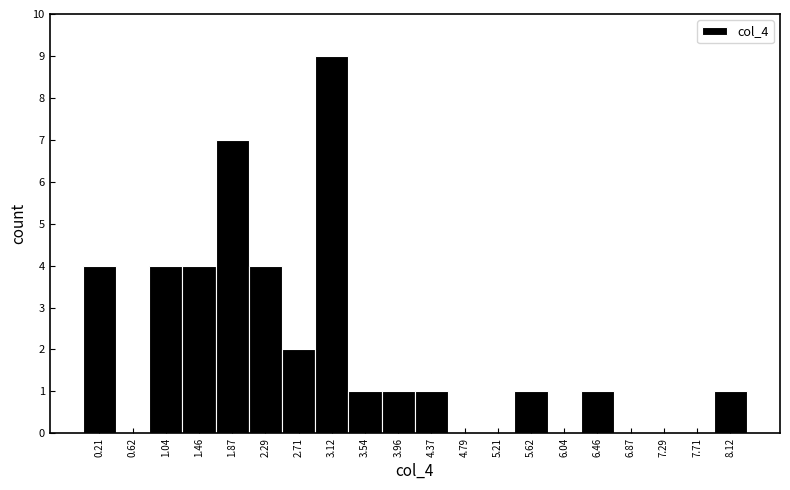

Reading left to right, transcribe this chart: for each bar, give the range it covers on the x-axis and its height. Neither the bar edges nor the heights are printed on the chart, so give them approximately, as read against the axes.

0.00 to 0.40: 4
0.40 to 0.85: 0
0.85 to 1.25: 4
1.25 to 1.65: 4
1.65 to 2.10: 7
2.10 to 2.50: 4
2.50 to 2.90: 2
2.90 to 3.35: 9
3.35 to 3.75: 1
3.75 to 4.15: 1
4.15 to 4.60: 1
4.60 to 5.00: 0
5.00 to 5.40: 0
5.40 to 5.85: 1
5.85 to 6.25: 0
6.25 to 6.65: 1
6.65 to 7.10: 0
7.10 to 7.50: 0
7.50 to 7.90: 0
7.90 to 8.35: 1